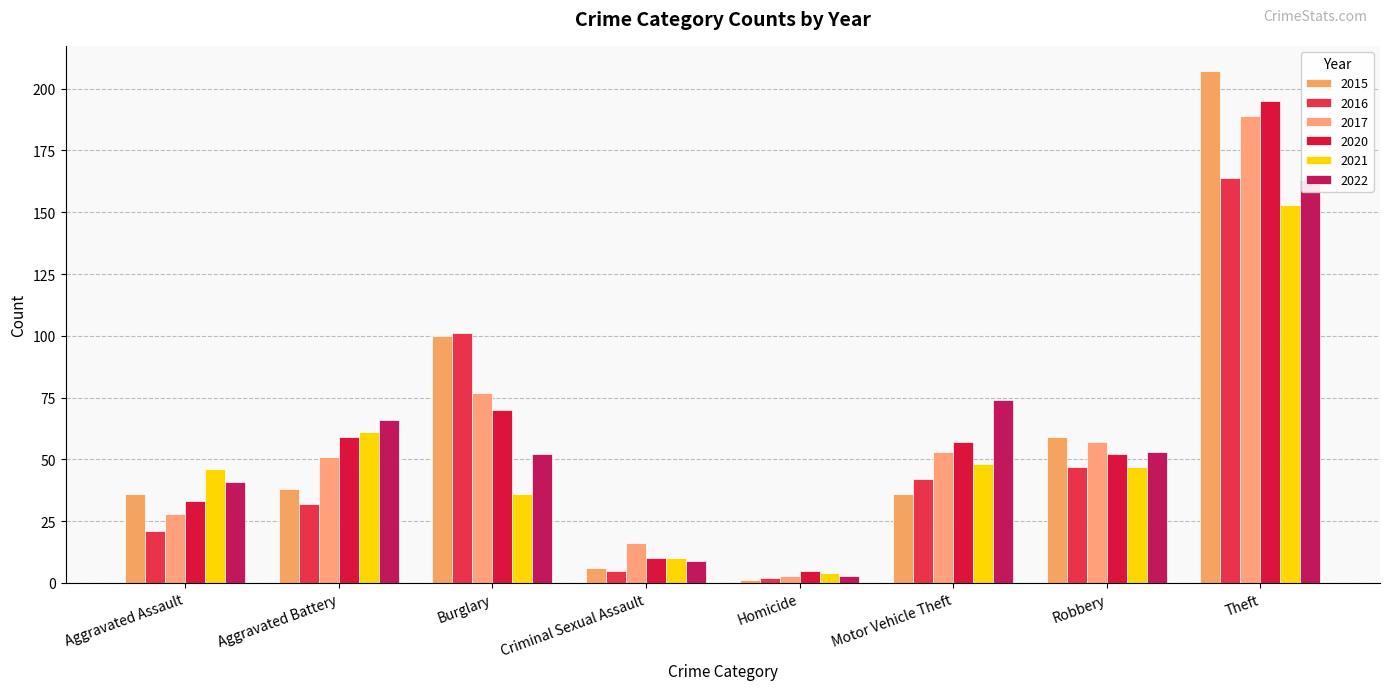

At which category does the chart reach its peak across all series?

Theft